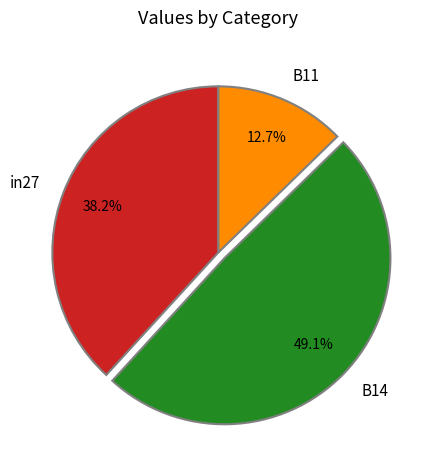

To the nearest percent, what percentage of the pie is in27?

38%